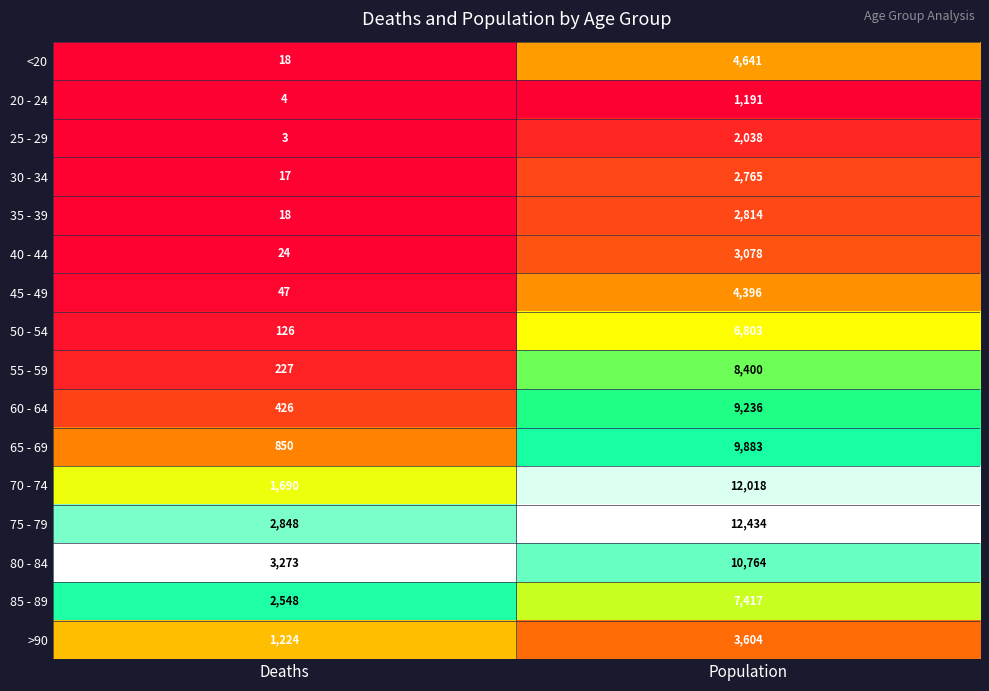

At which category is the sum across all series the highest?

Population